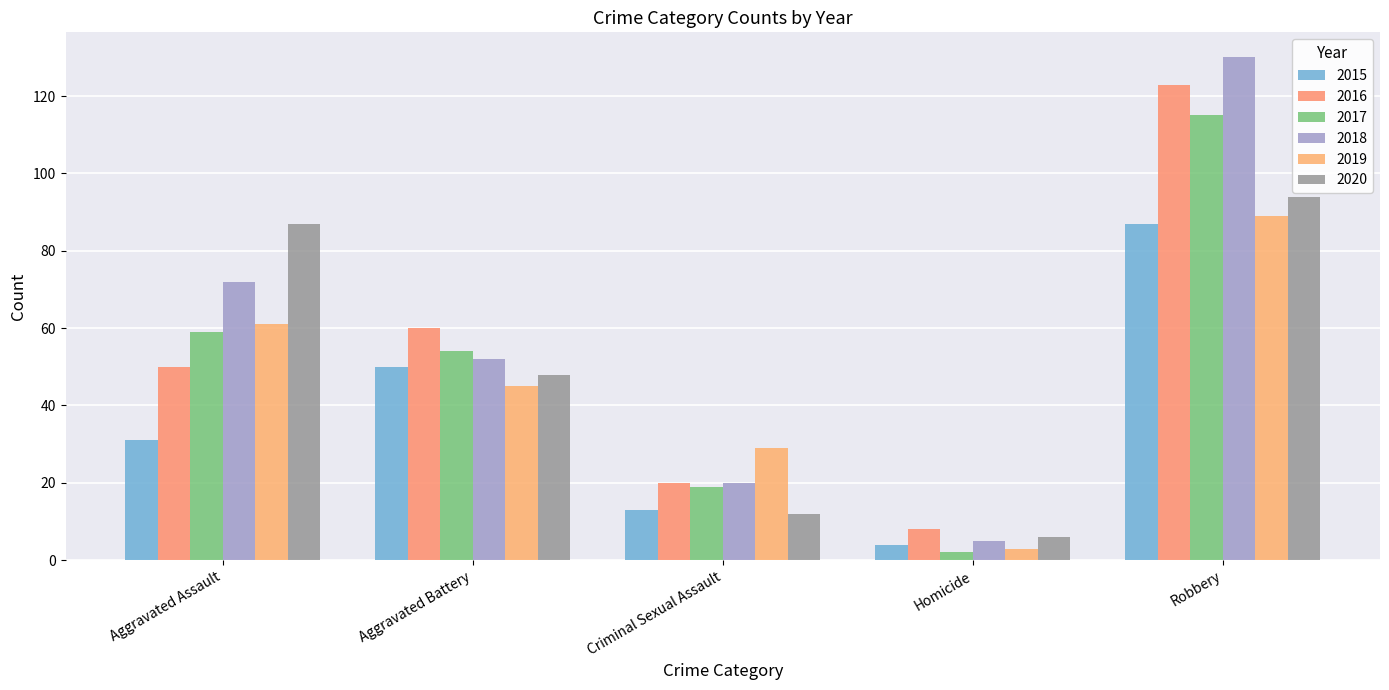

How many data points in 2017 are less than 54?

2